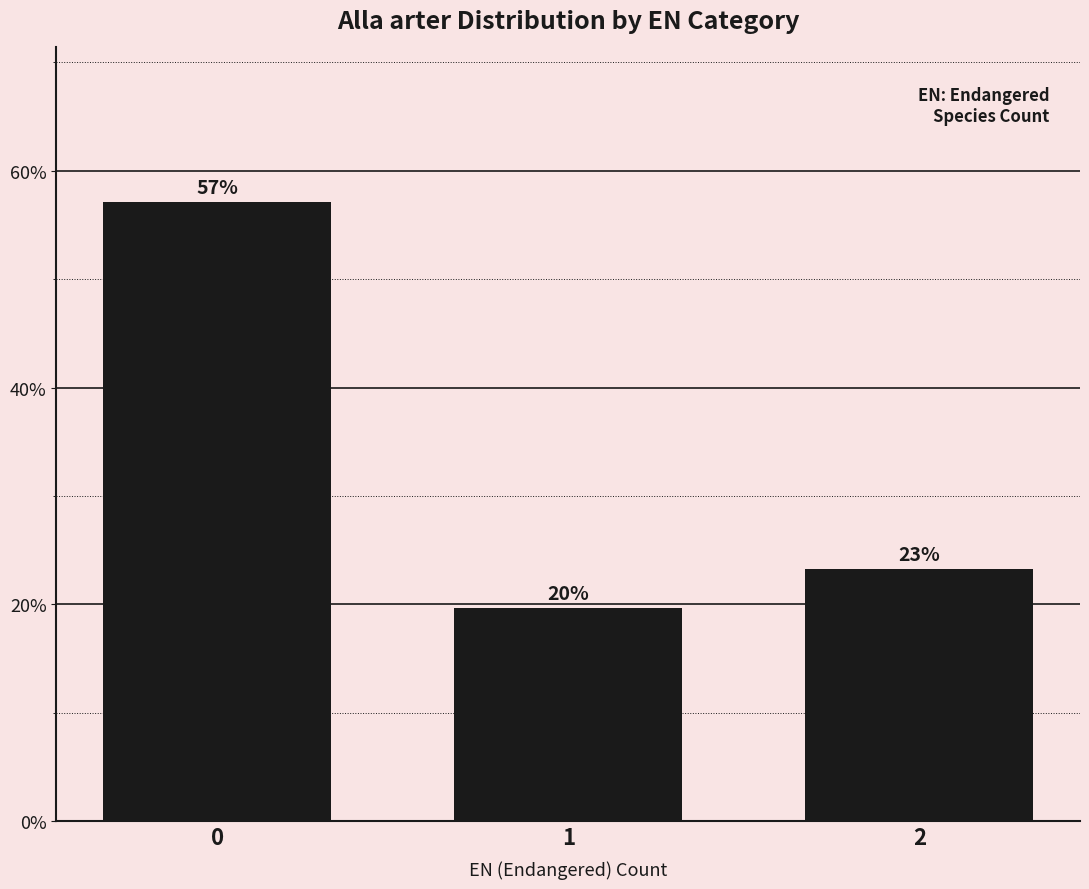

How many bars are there in total?

3